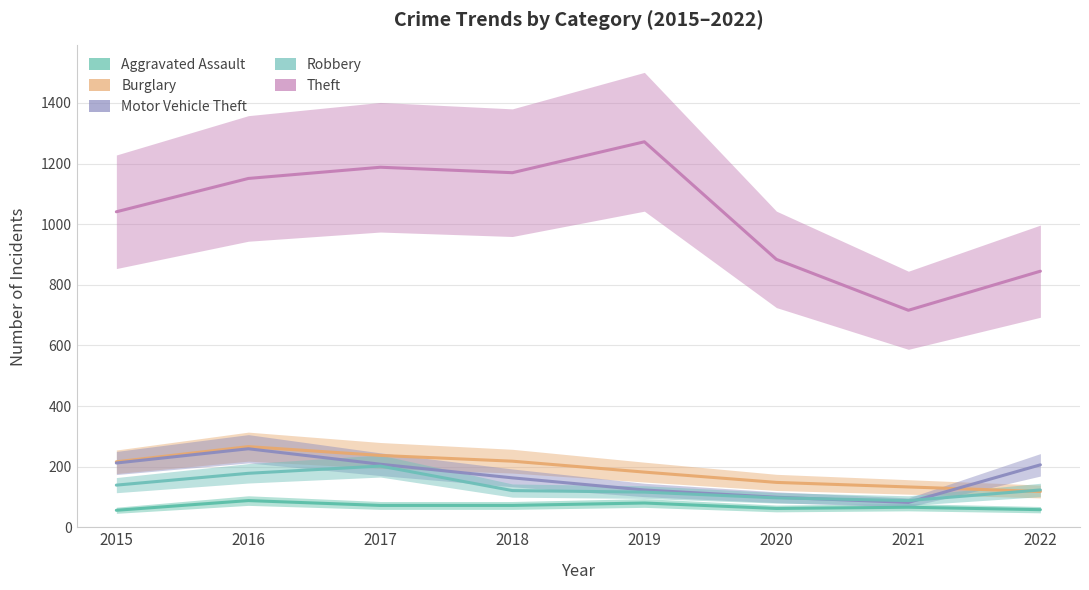

At 2015, list the series in order from largest to smallest.

Theft, Burglary, Motor Vehicle Theft, Robbery, Aggravated Assault